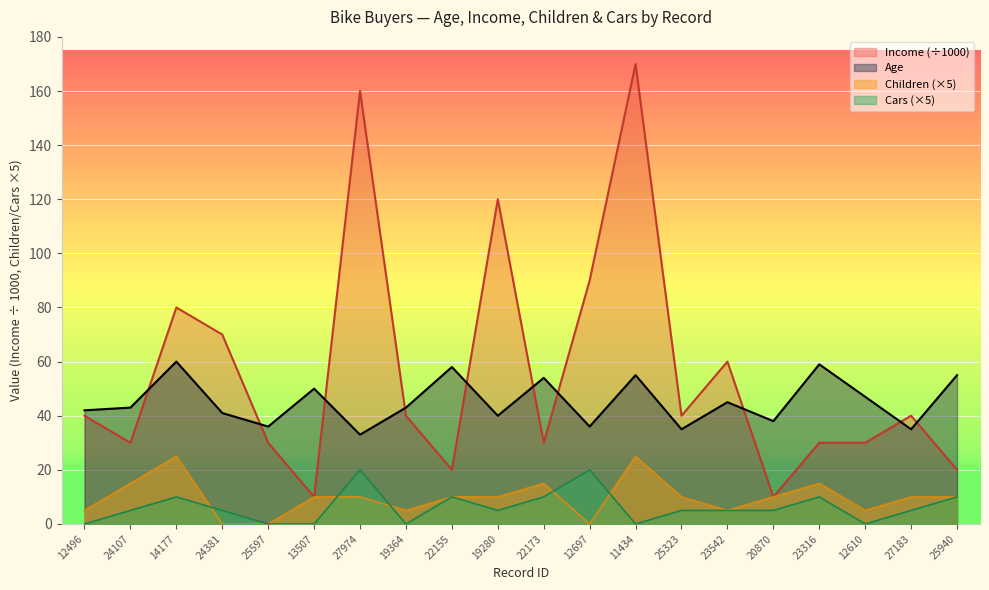

How many lines are shown in the chart?

4